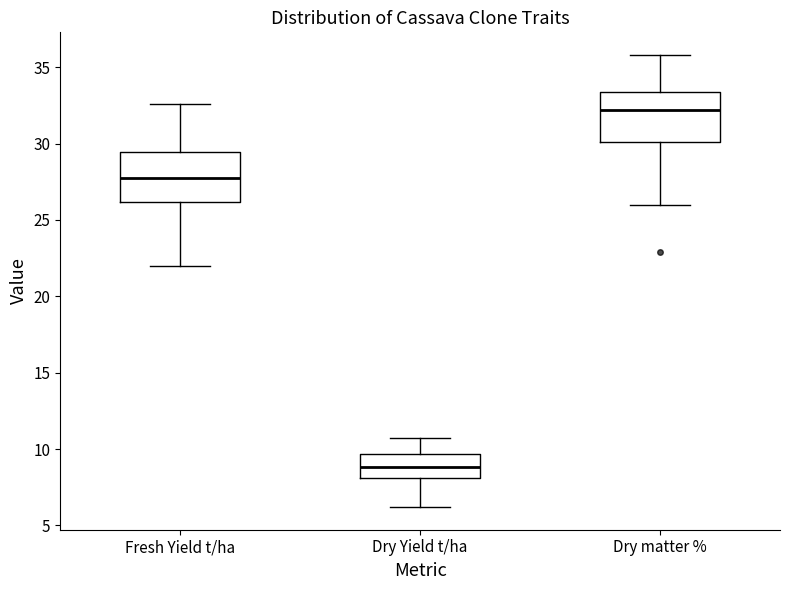

Reading left to right, read every box against the y-axis: the position of its median line, the range the box covers, and the ends of its whiskers. The values are not printed on the chart, so give them approximately, as read against the axis.

Fresh Yield t/ha: median 28.0, box 26.0 to 29.5, whiskers 22.0 to 32.5
Dry Yield t/ha: median 9.0, box 8.0 to 9.5, whiskers 6.0 to 10.5
Dry matter %: median 32.0, box 30.0 to 33.5, whiskers 26.0 to 36.0